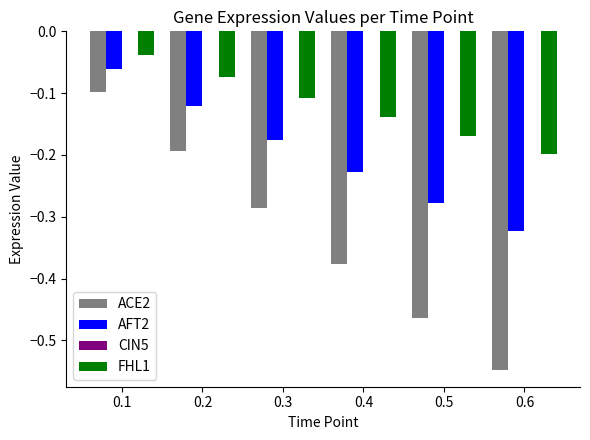

What is the sum of the AFT2 values at 0.5 and 0.6?

-0.6